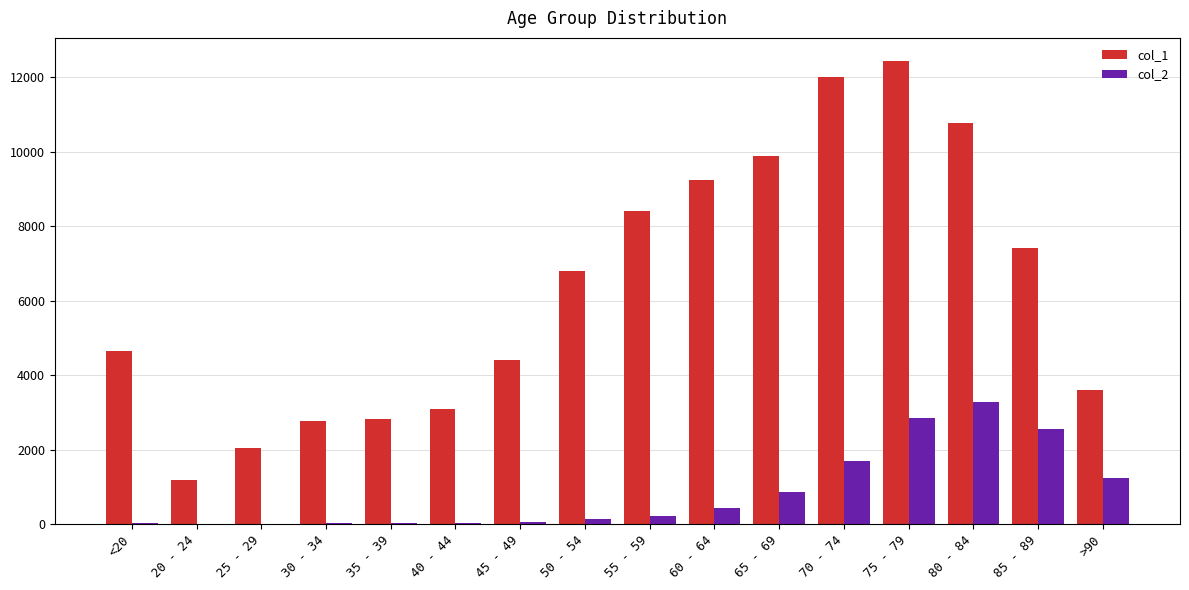

Which label corresponds to the largest value in the chart?

75 - 79